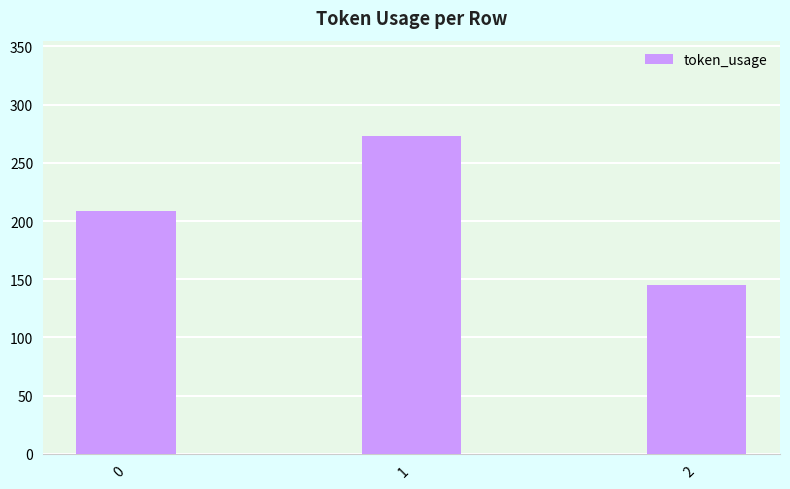

What is the average value?

209